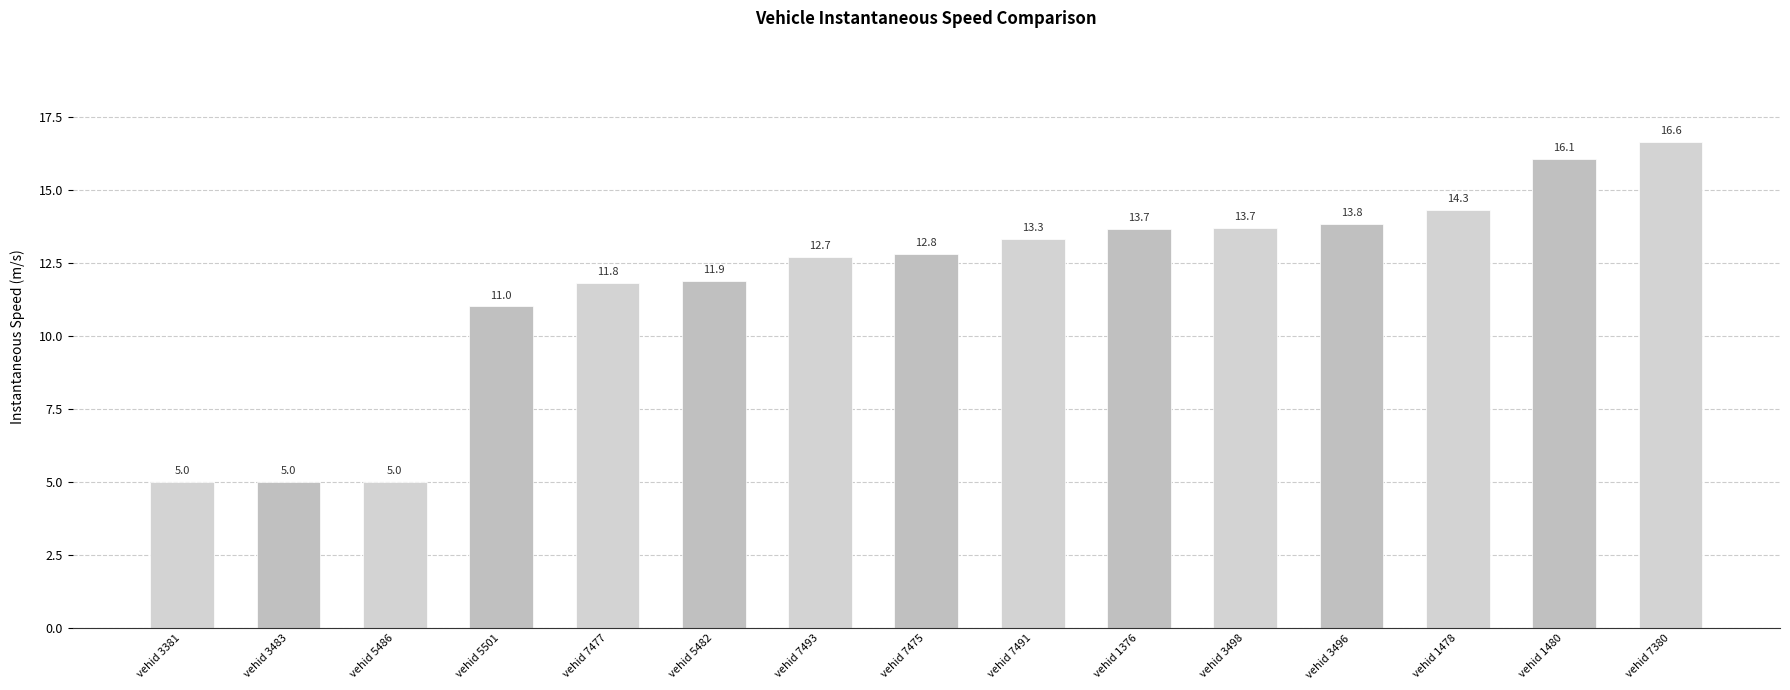

Where does the data first go above 12?

vehid 7493